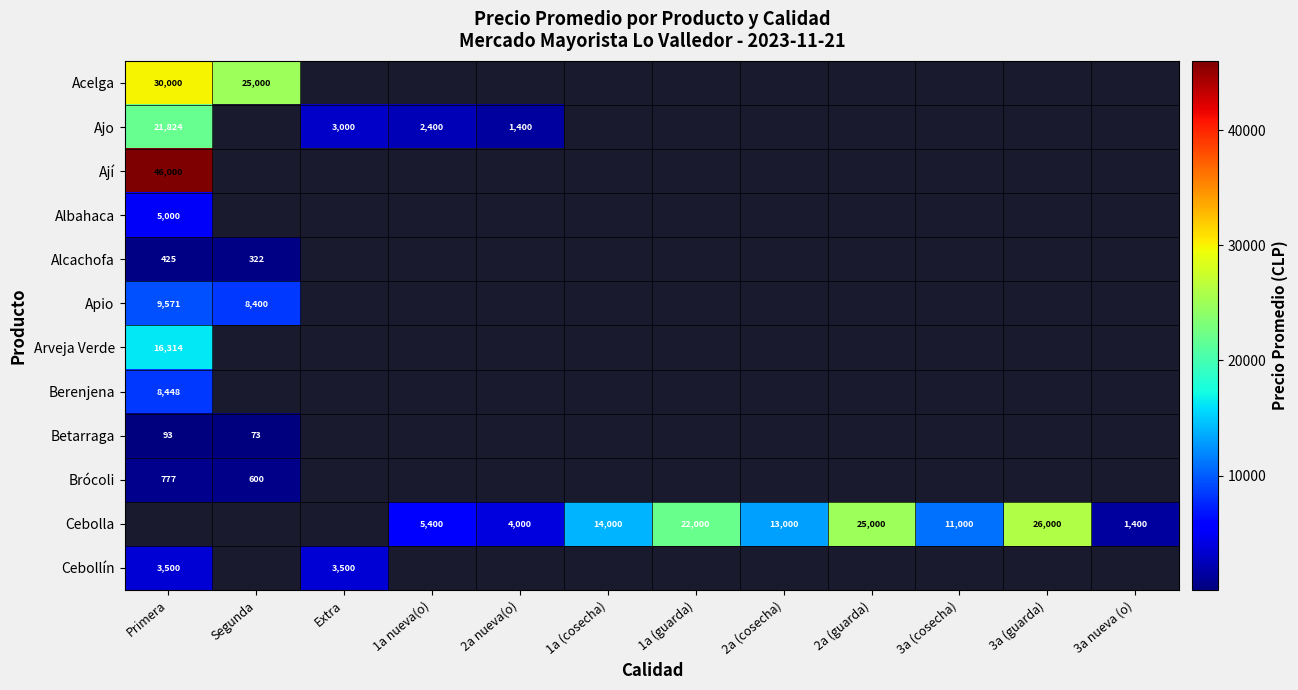

What is the spread (max minus min) of values at 3a nueva (o)?

1400